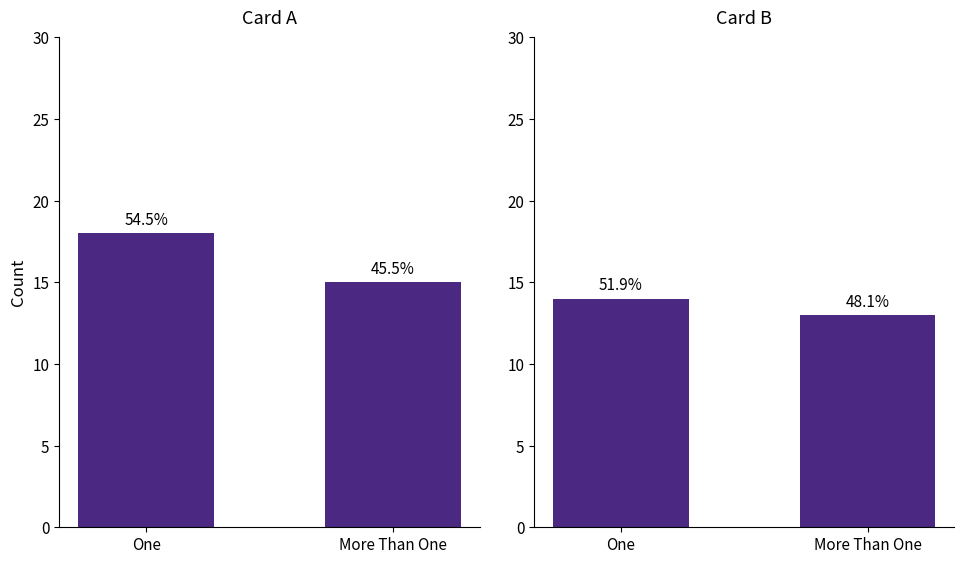

Read the Card A value at One.

18